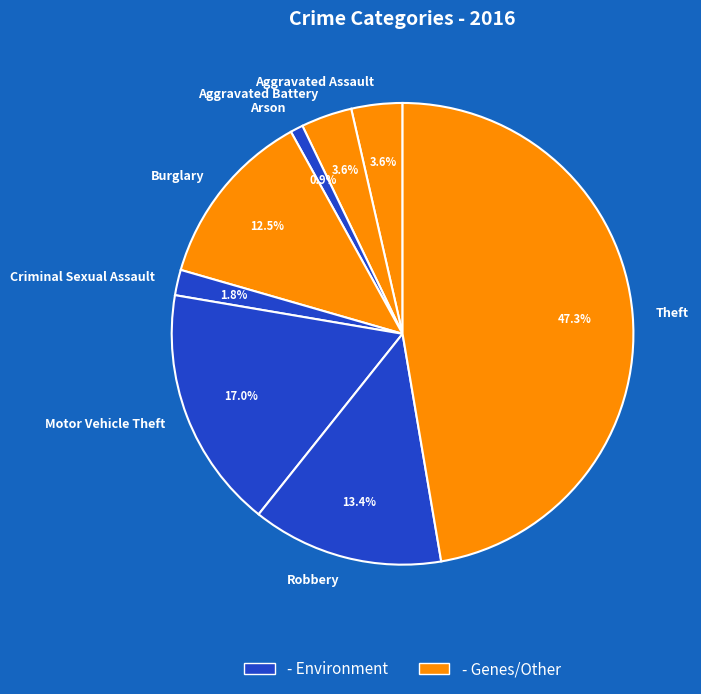

To the nearest percent, what percentage of the pie is Arson?

1%